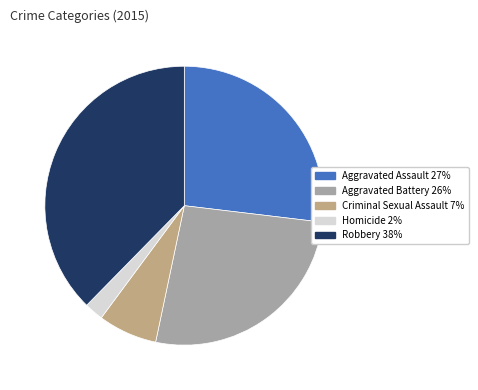

Is the sum of Homicide and Aggravated Assault greater than half?

No